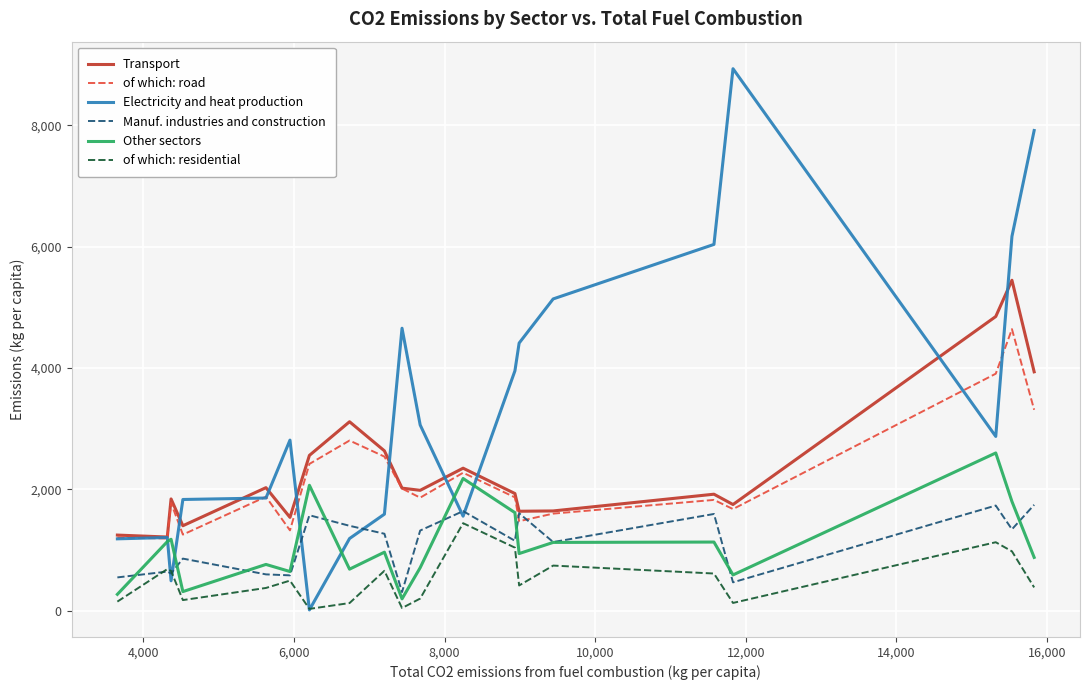

Does the chart have visible grid lines?

Yes